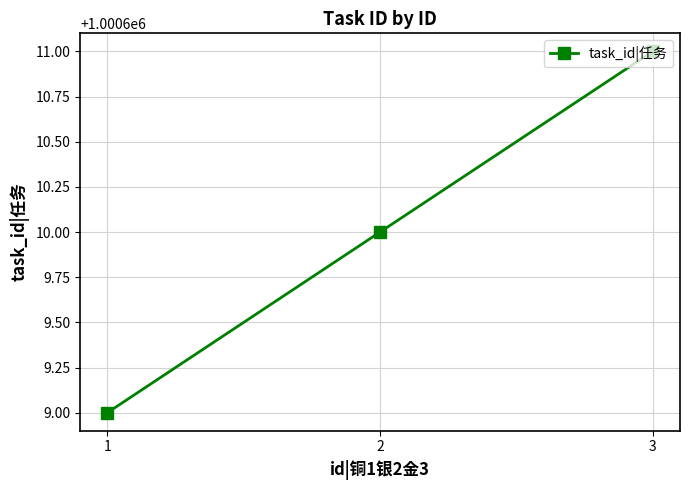

What value does the data have at 3?

1000611